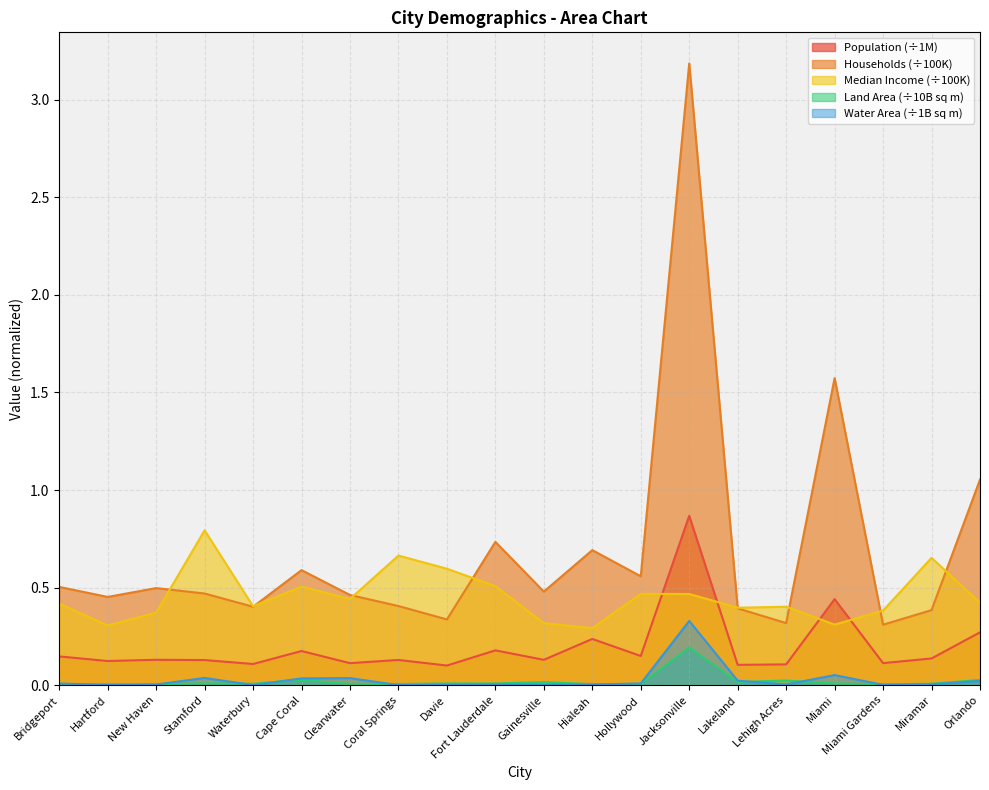

What is the sum of the Median Income values at Hartford and Lehigh Acres?

0.7